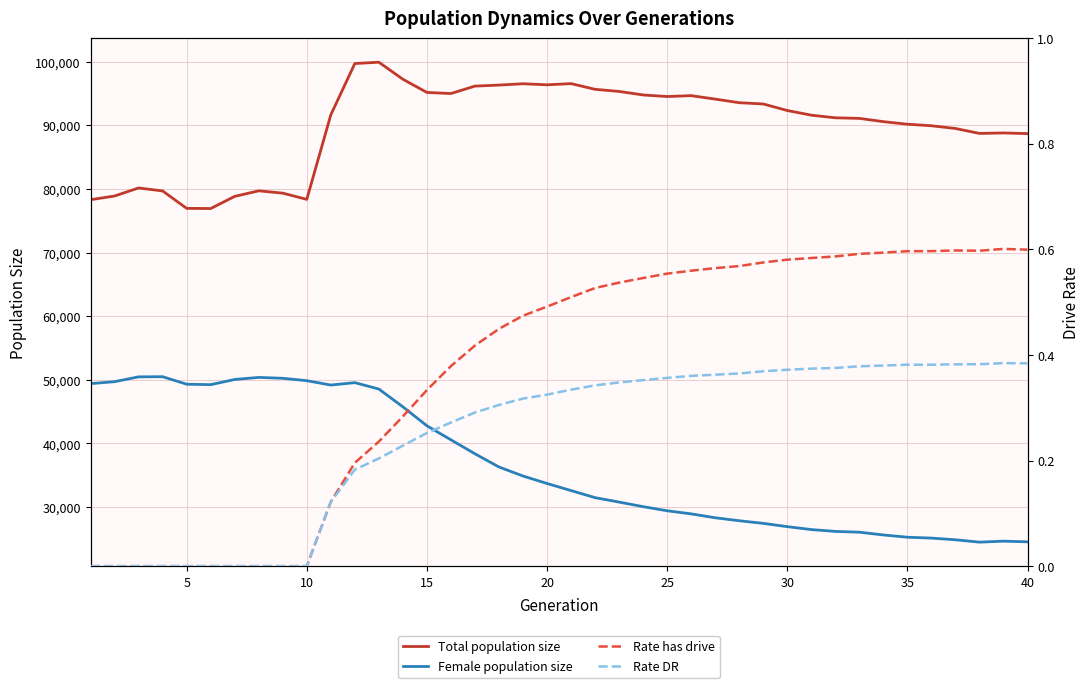

How many lines are shown in the chart?

4